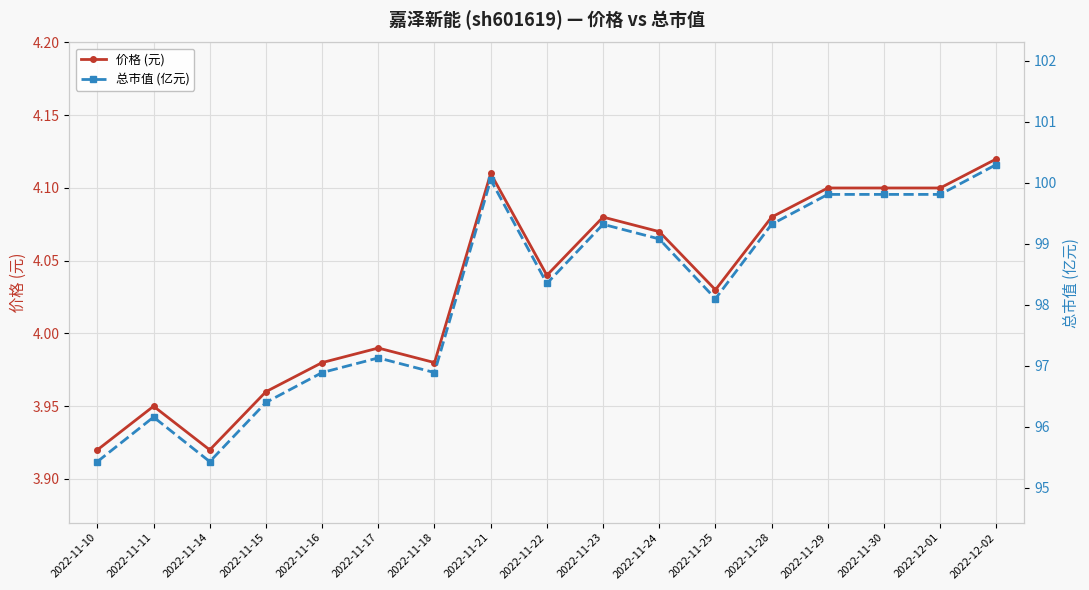

What is the value of the 价格 (元) point at the 9th from the left?

4.0